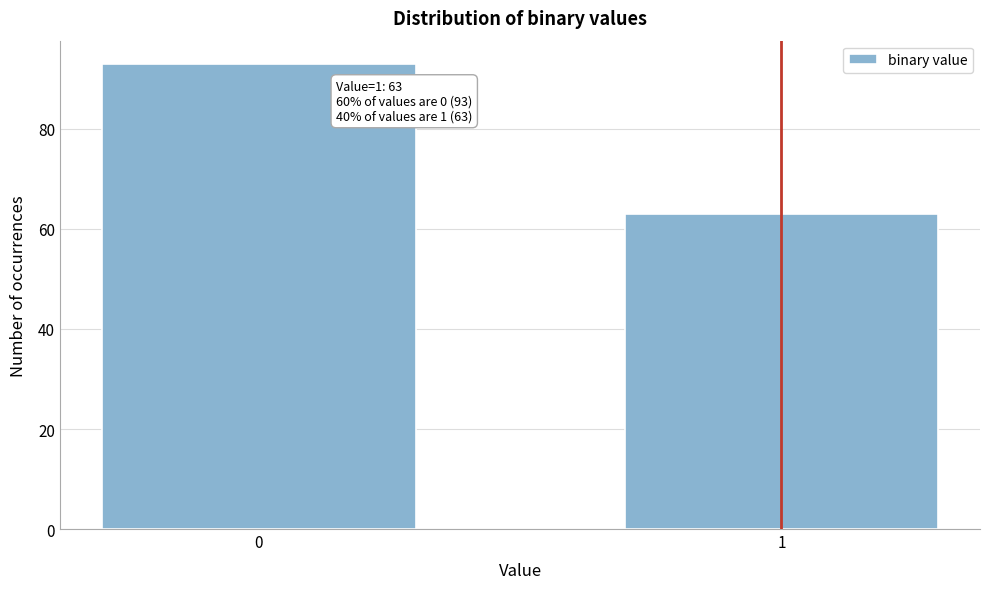

Reading left to right, transcribe all the data shown in this chart.

0=93	1=63